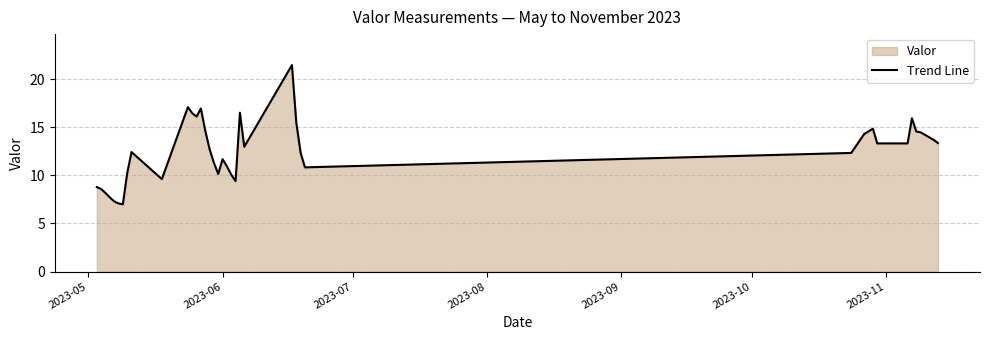

What is the difference between the maximum and minimum values?

14.5